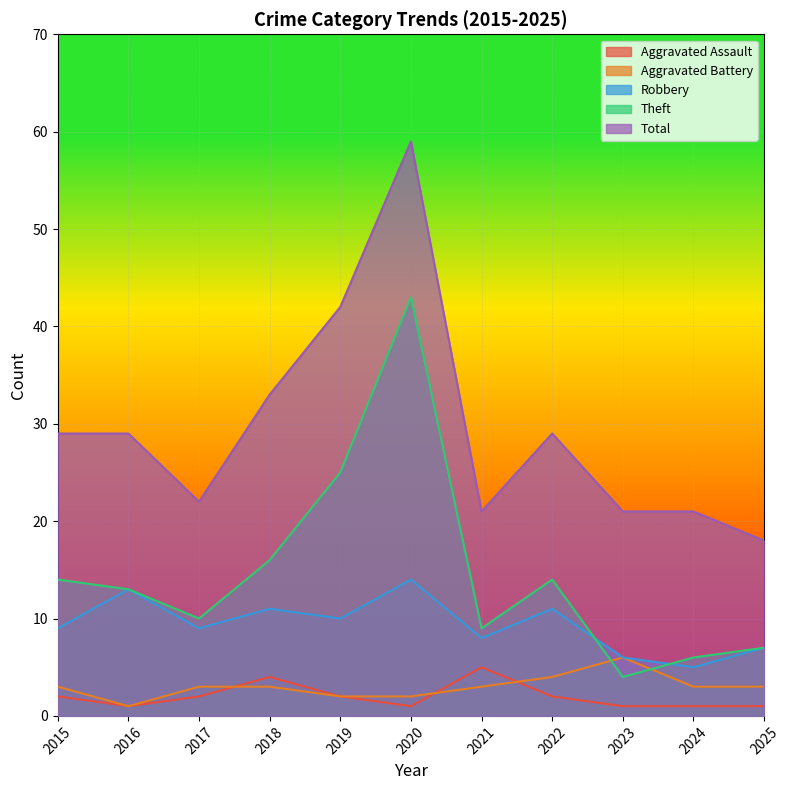

List the labels in order of Theft value, smallest first.

2023, 2024, 2025, 2021, 2017, 2016, 2015, 2022, 2018, 2019, 2020